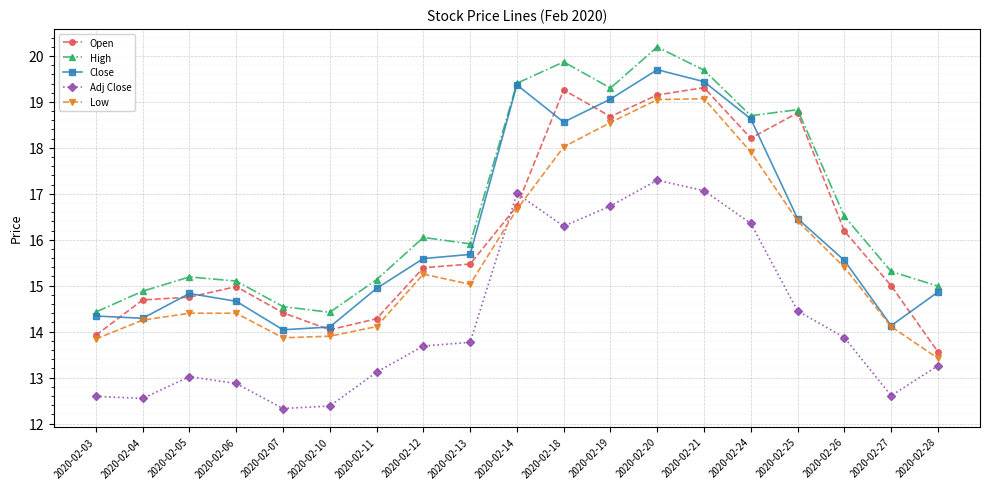

The Low series shows 21.2 at 2020-02-07. True or false?

False